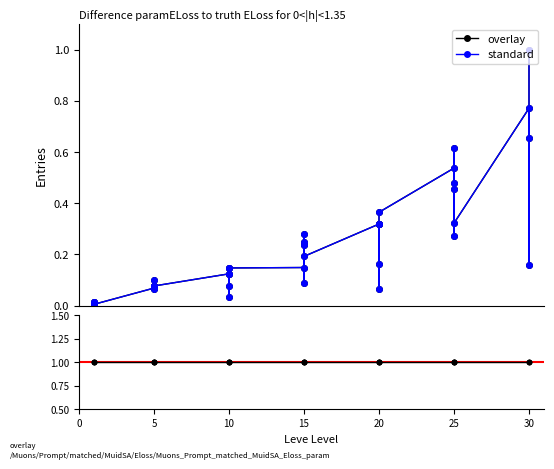

True or false: overlay and standard intersect in this chart.

False